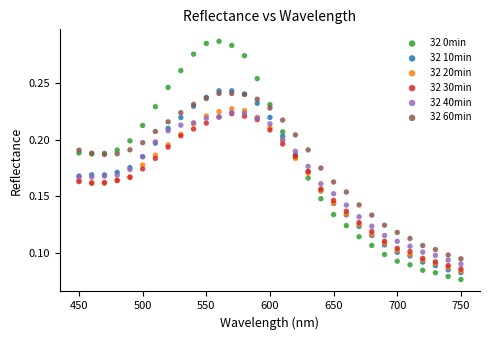

What are all the series names shown in the legend?

32 0min, 32 10min, 32 20min, 32 30min, 32 40min, 32 60min